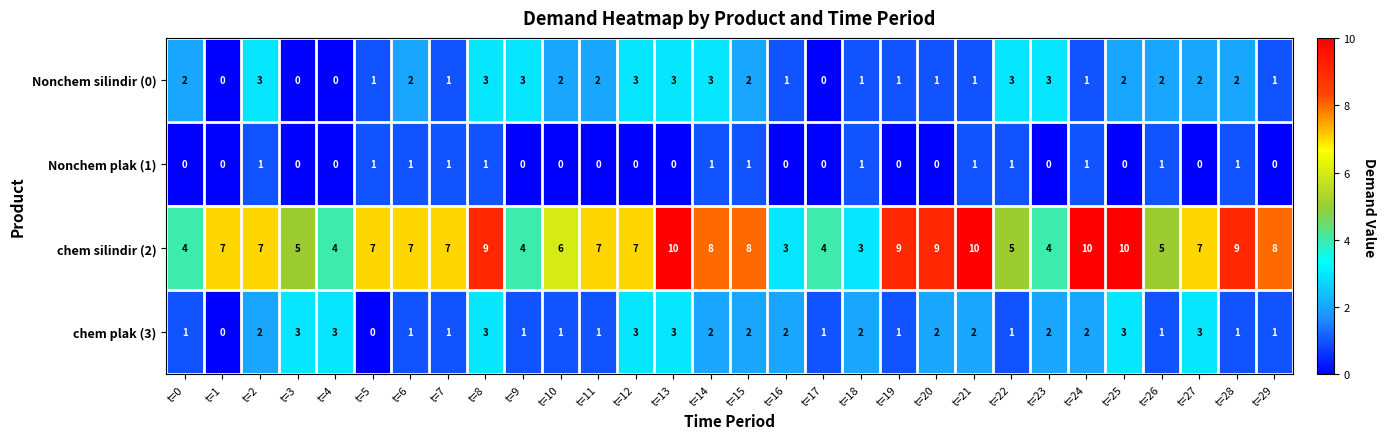

Rank the series at t=20 from lowest to highest value.

Nonchem plak (1), Nonchem silindir (0), chem plak (3), chem silindir (2)